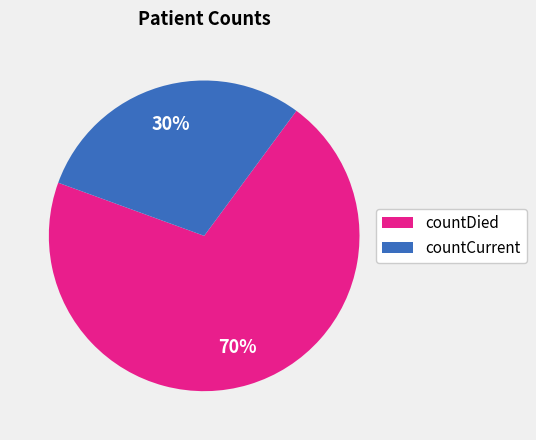

Rank the categories by value from highest to lowest.

countDied, countCurrent